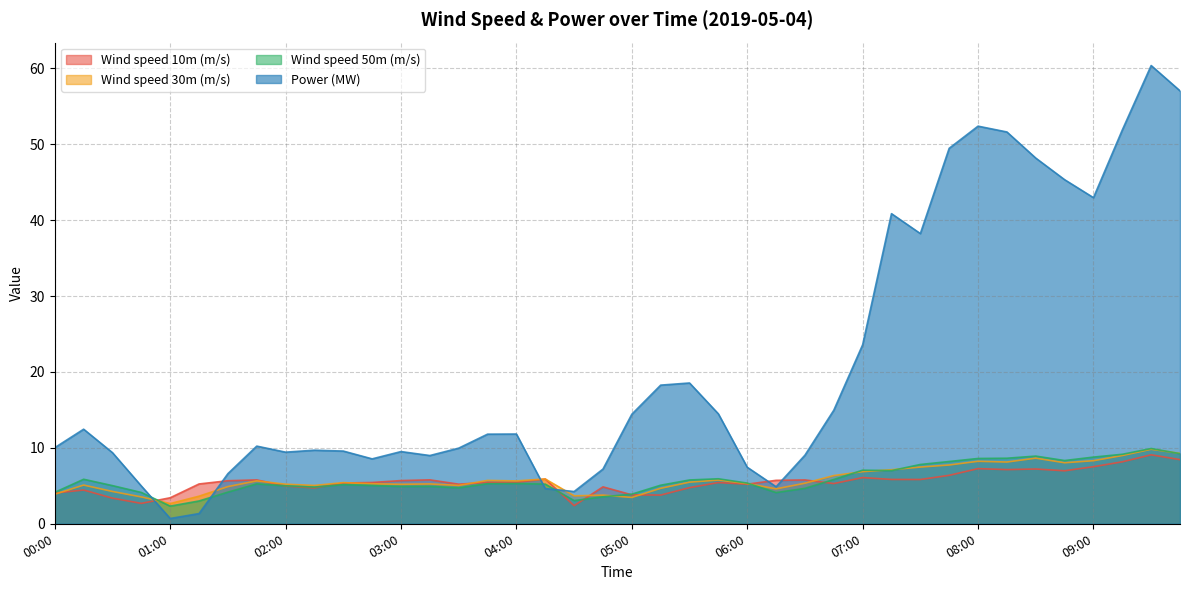

How many distinct data groups are displayed?

4